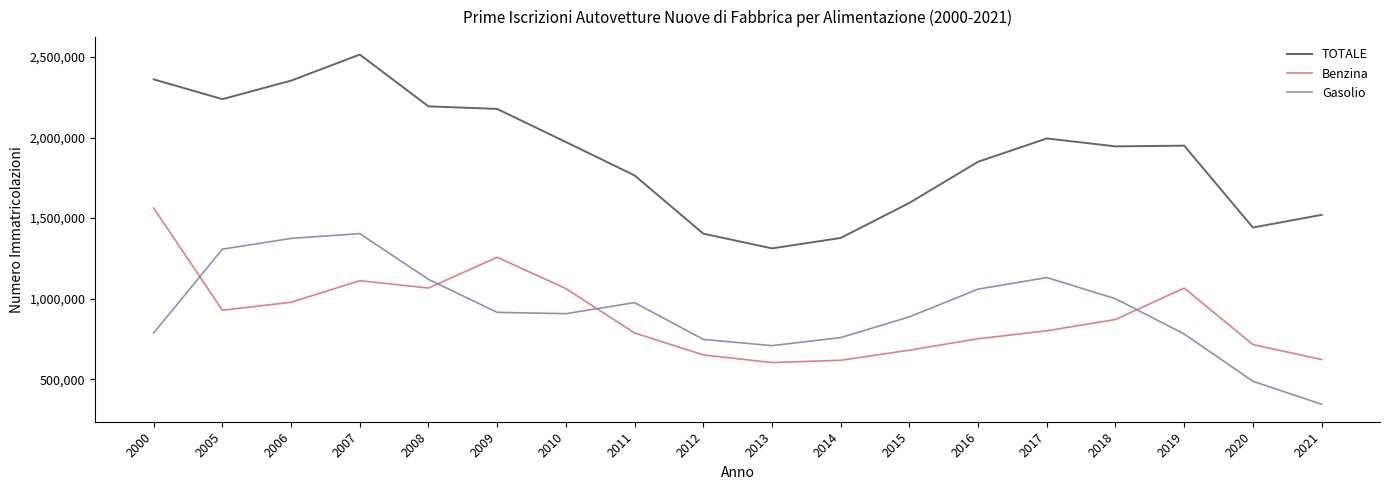

True or false: TOTALE and Benzina intersect in this chart.

False